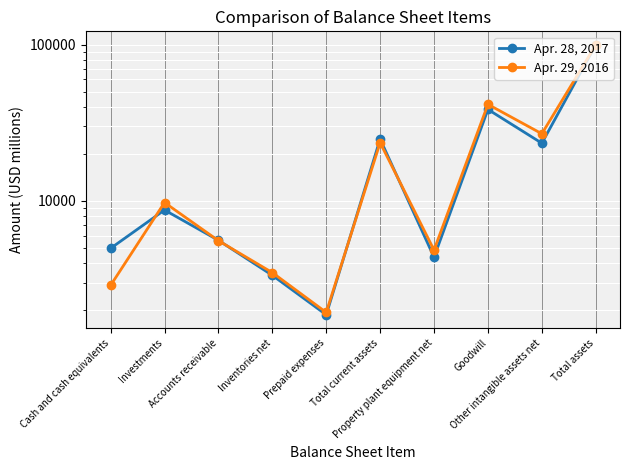

Rank the series by their maximum value, from highest to lowest.

Apr. 28, 2017, Apr. 29, 2016